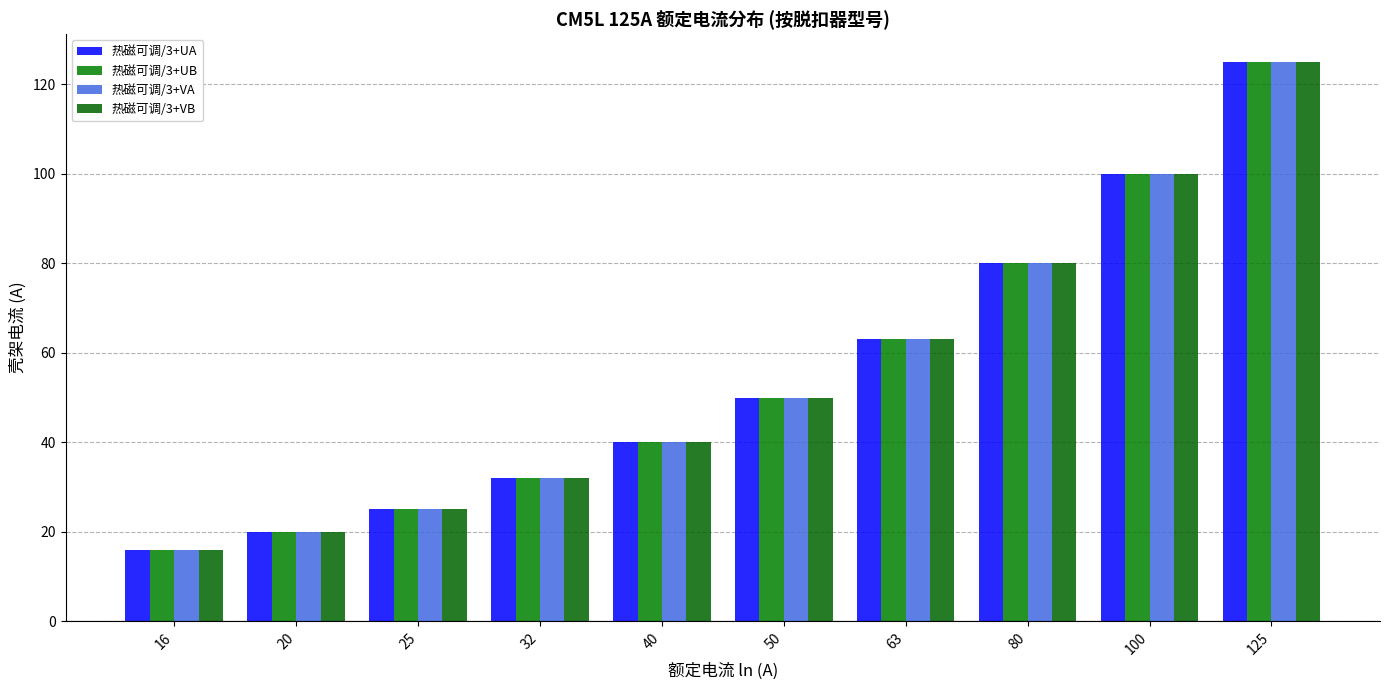

How many distinct data groups are displayed?

4